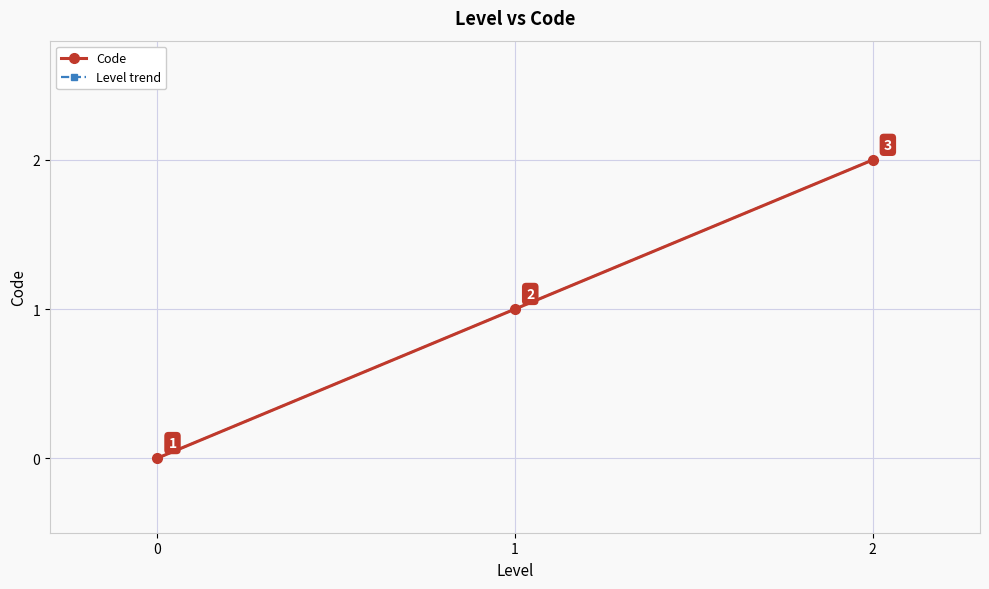

Does the chart have visible grid lines?

Yes